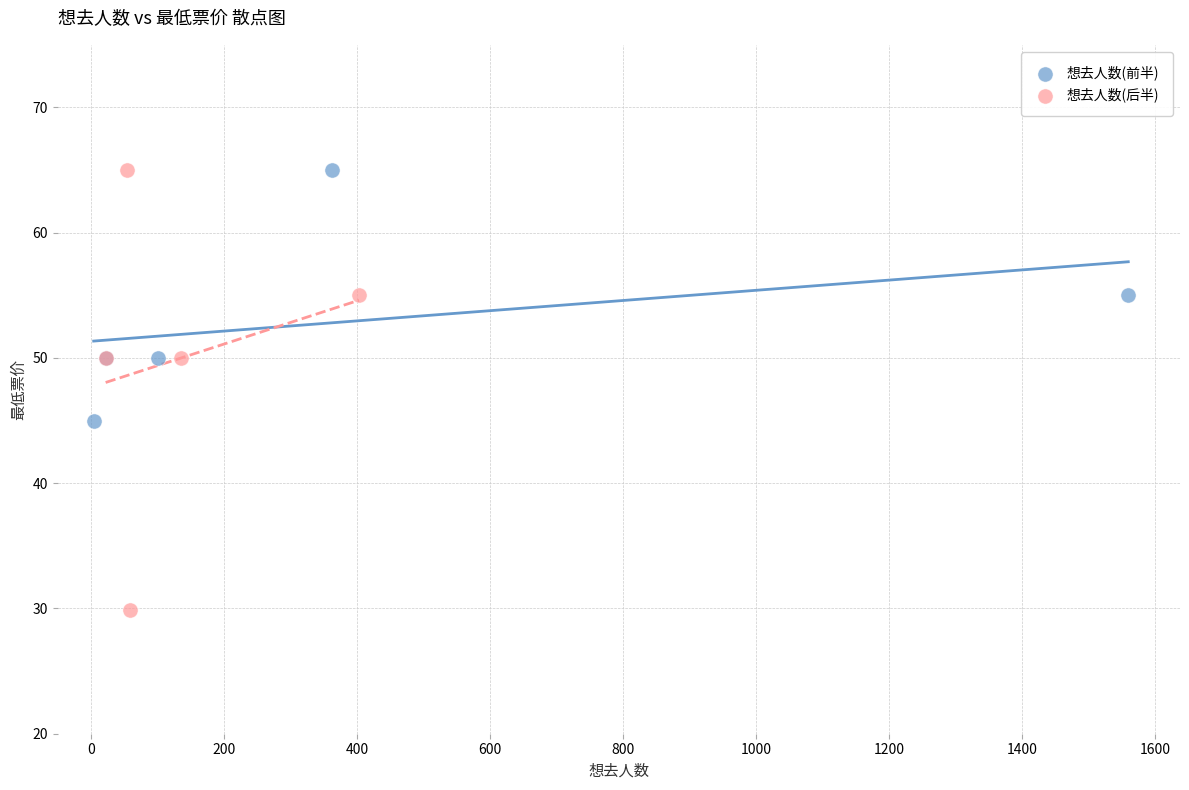

Which series contains the lowest Y value?

想去人数(后半)